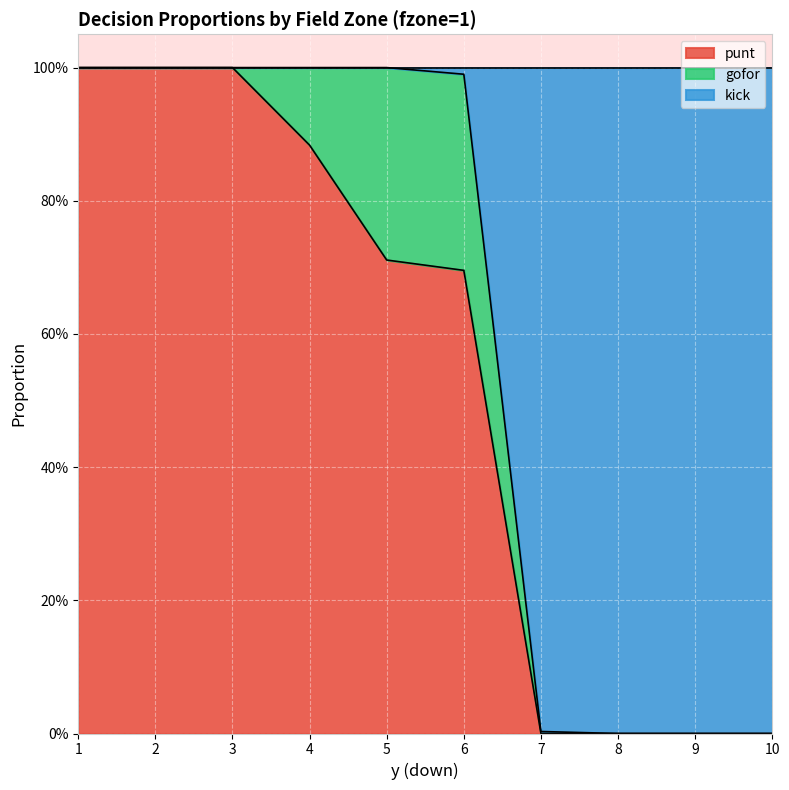

Does the chart display data point markers on the line(s)?

No